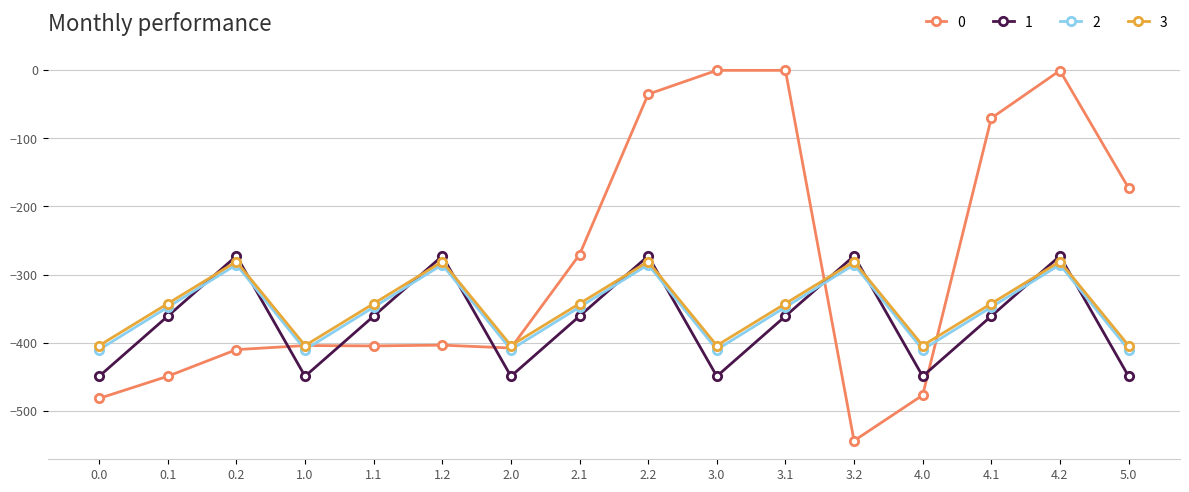

What is the total value across all series at 0.2?

-1249.6